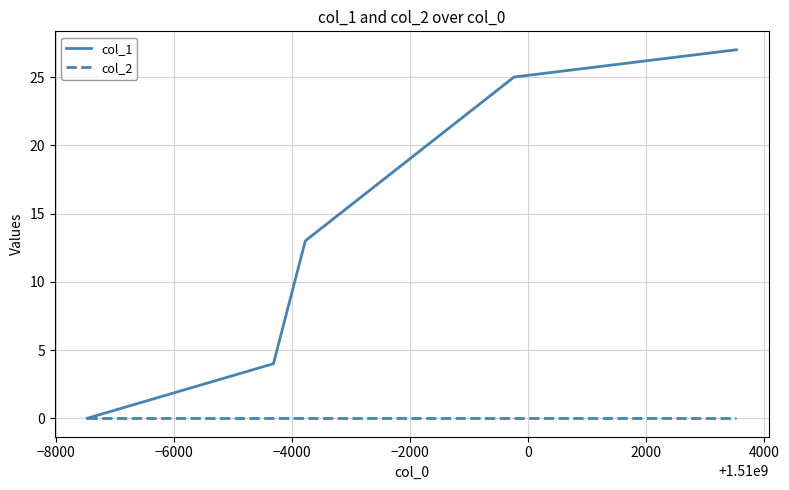

Does the chart display data point markers on the line(s)?

No